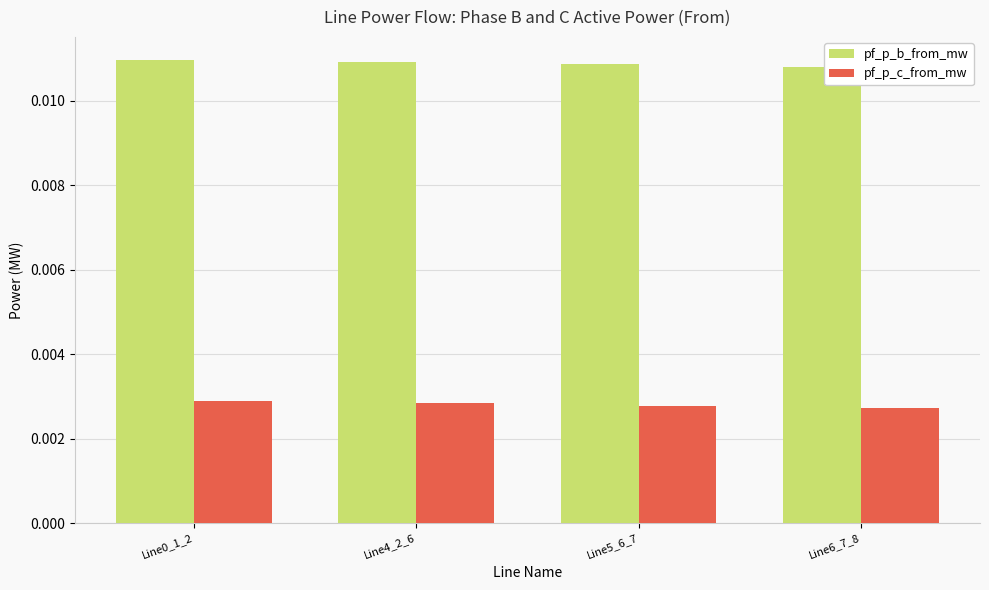

Rank the series at Line5_6_7 from highest to lowest value.

pf_p_b_from_mw, pf_p_c_from_mw